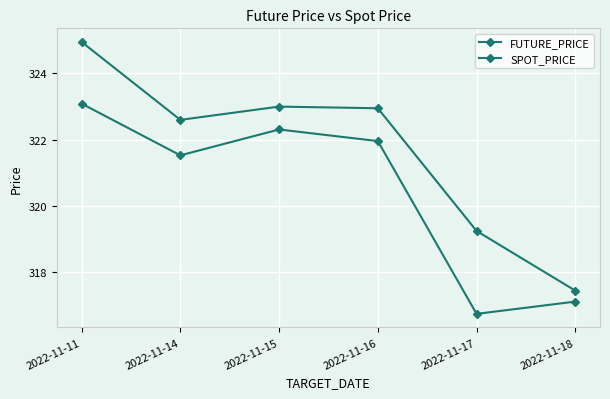

In FUTURE_PRICE, how many points are lower than both neighbors (excluding endpoints)?

1